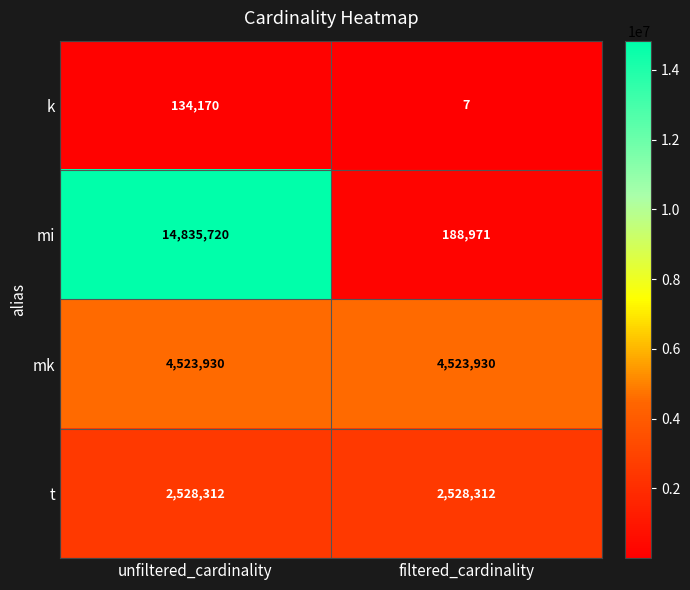

How many distinct data groups are displayed?

4